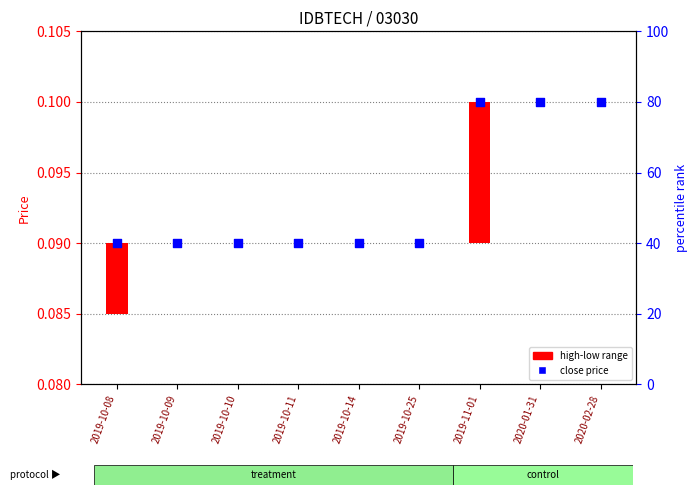

Which has a higher value, 2020-01-31 or 2019-10-25?

2020-01-31